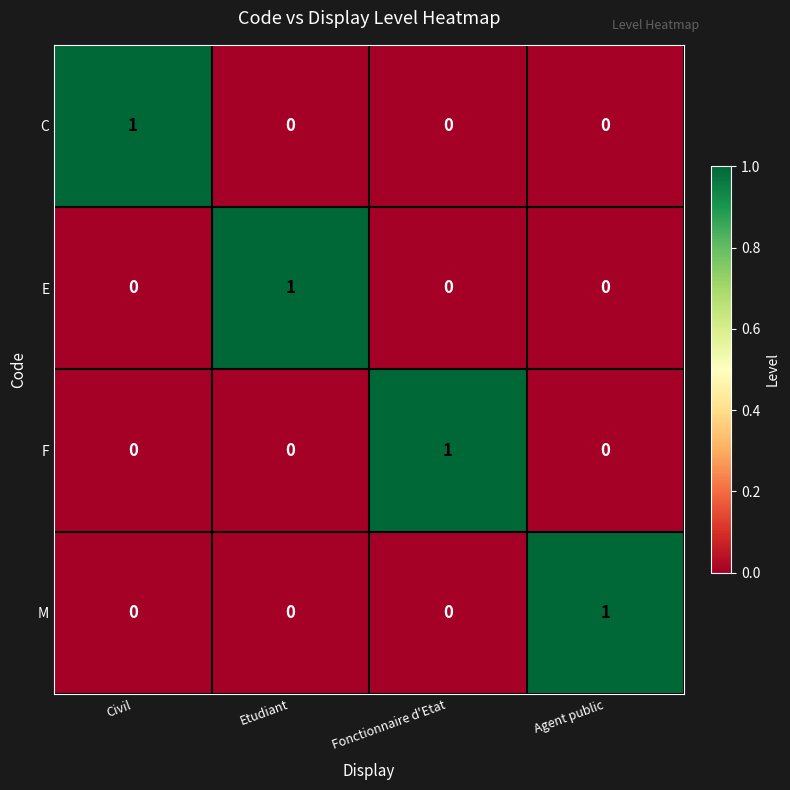

How many values in the F series exceed 0?

1